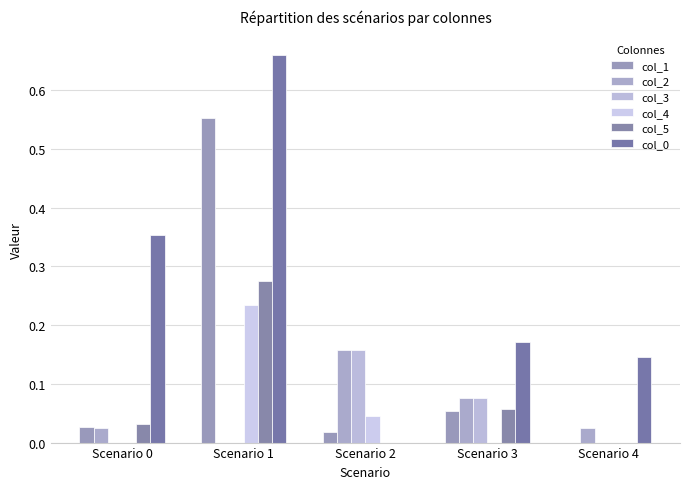

Does the chart contain stacked bars?

No